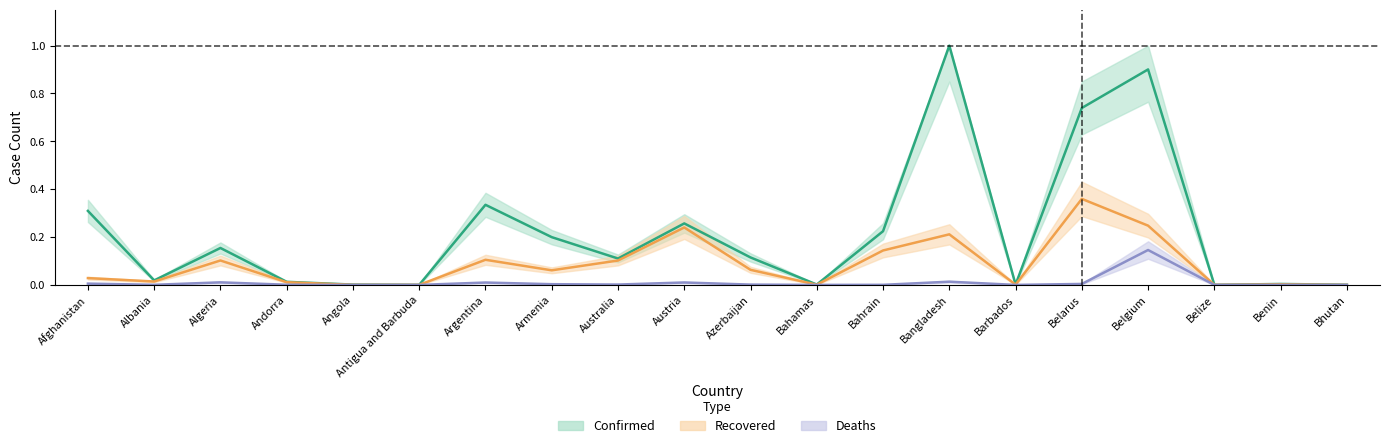

What is the maximum value for Deaths?

0.1